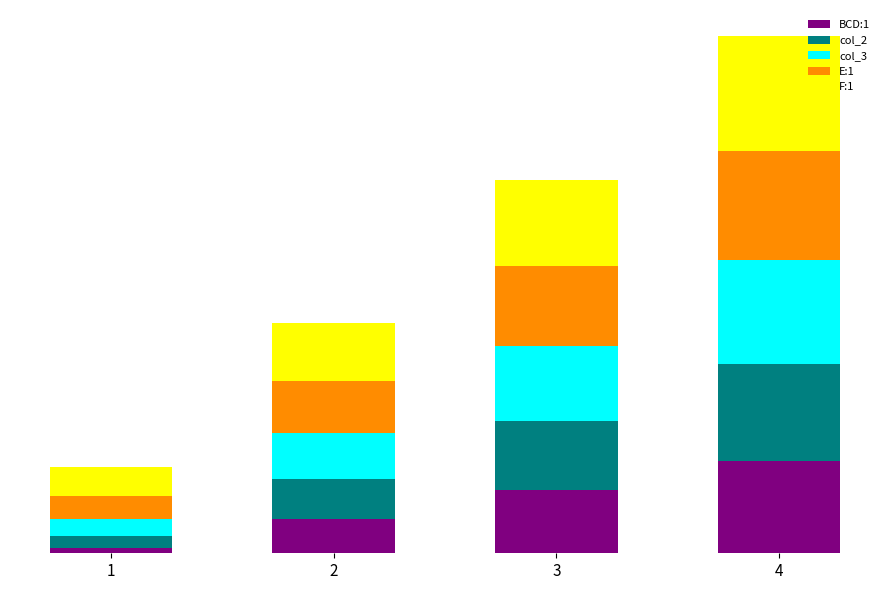

What are all the series names shown in the legend?

BCD:1, col_2, col_3, E:1, F:1